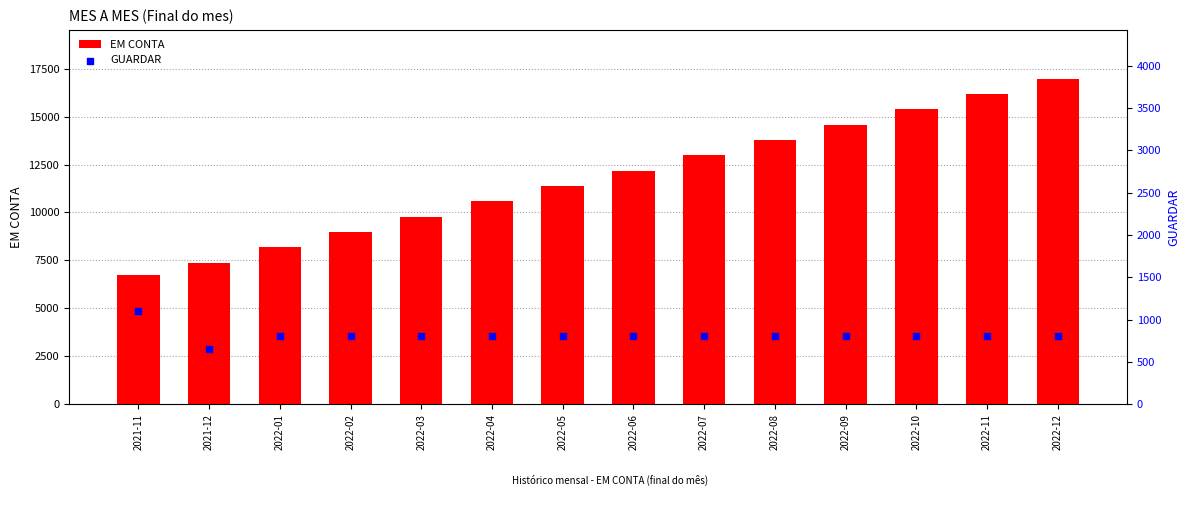

At how many categories does at least one series exceed 11444?

7